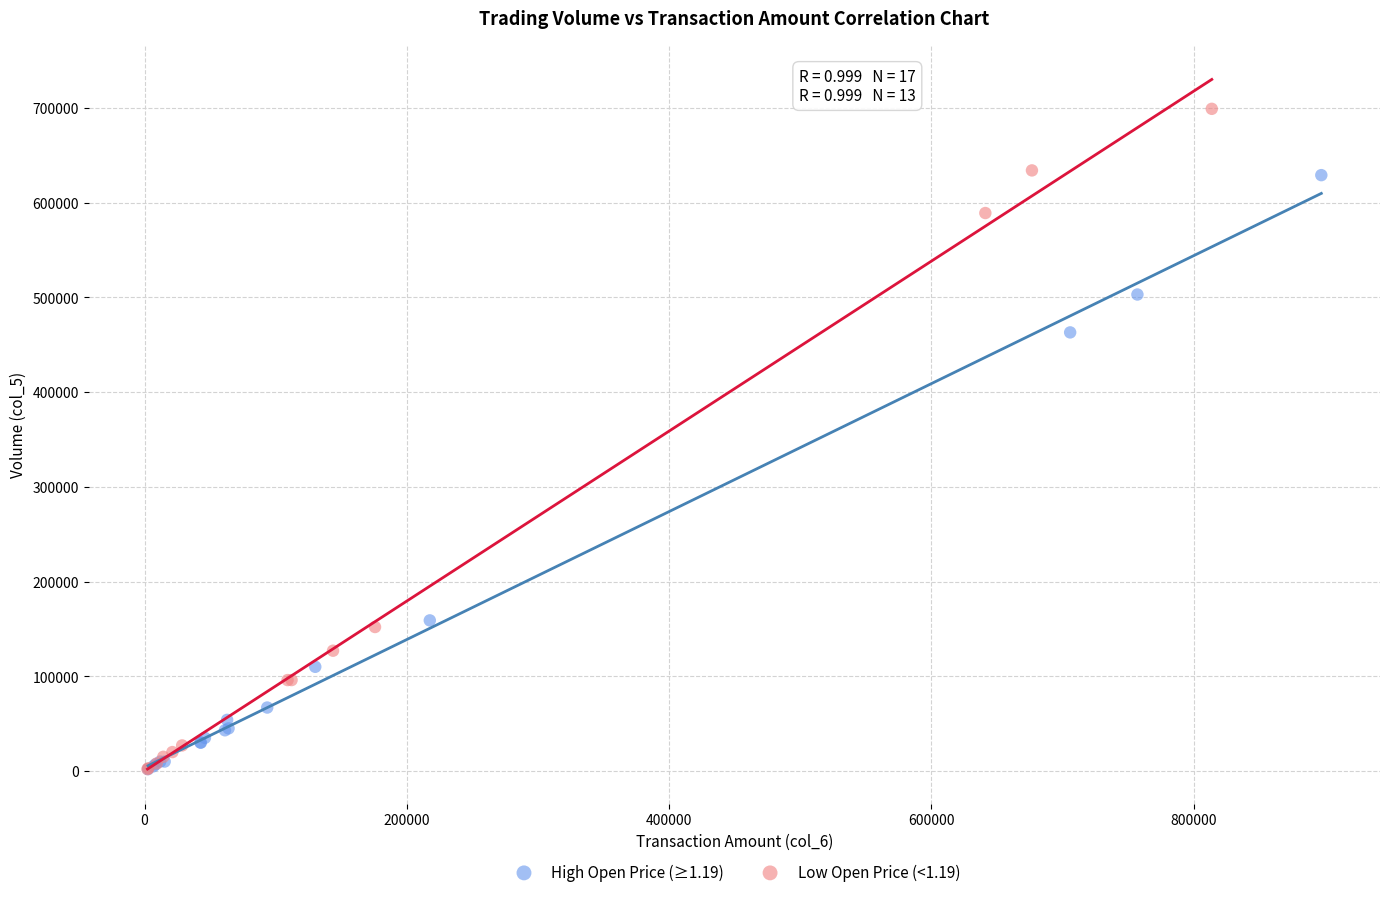

Which series has the largest Y range (max minus min)?

Low Open Price (<1.19)